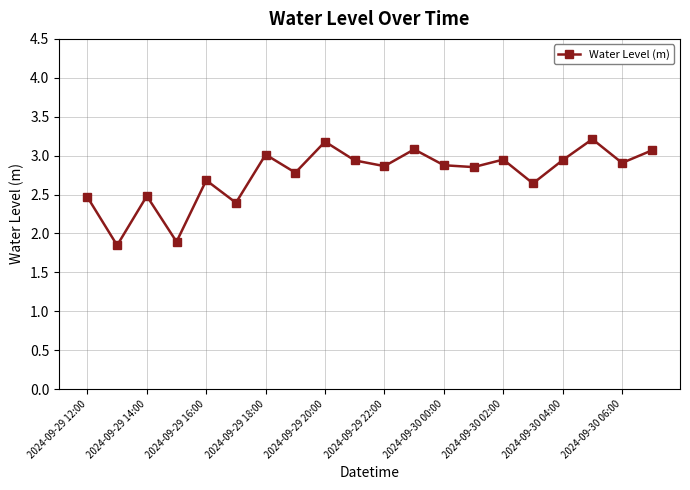

What is the value of the 18th point from the left?

3.2